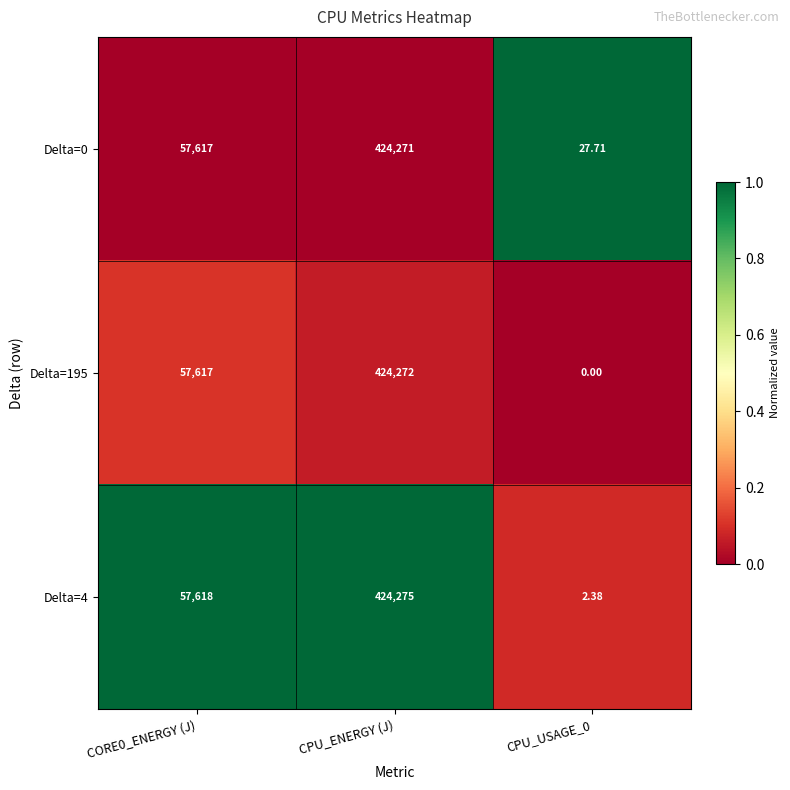

How many data points does each series have?

3